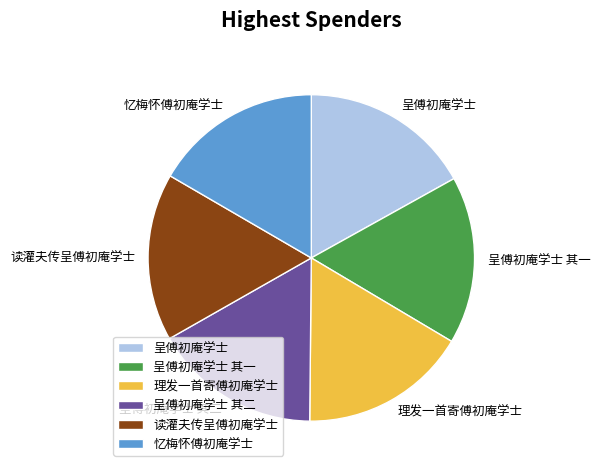

How many slices are in this pie chart?

6